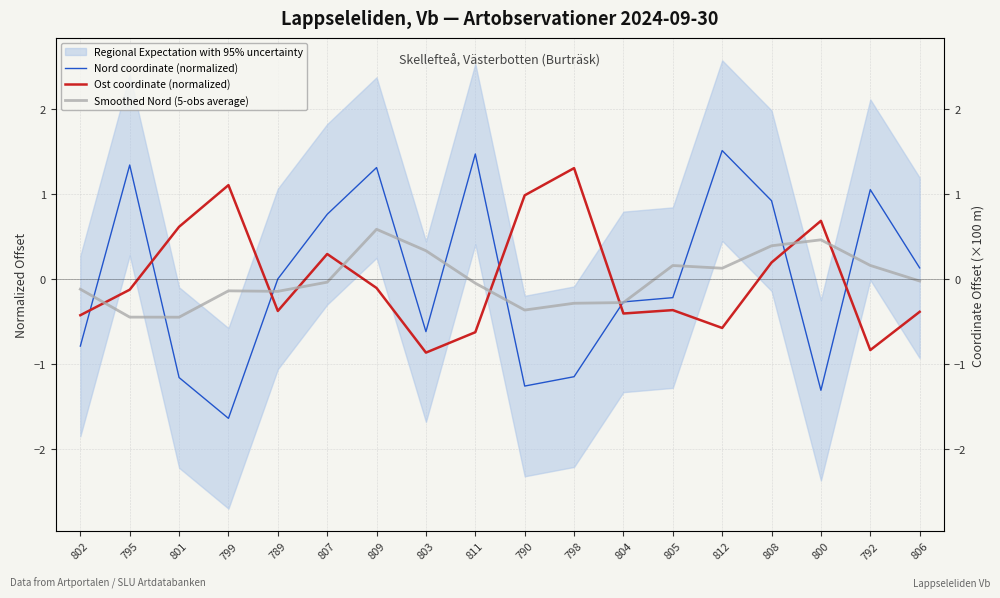

How many positive values does the Smoothed Nord (5-obs average) series have?

7